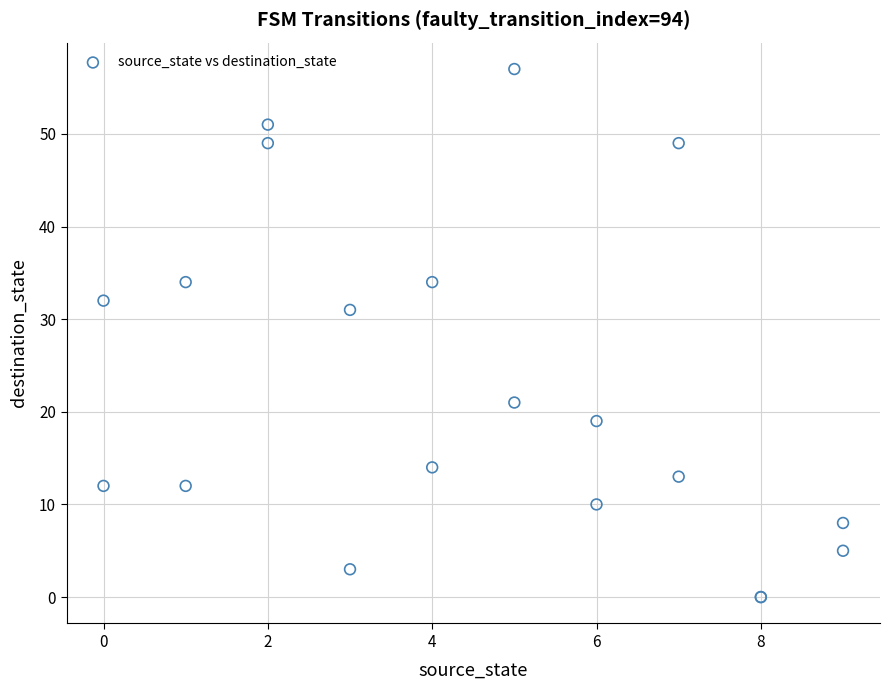

What Y value in the scatter plot is closest to 28?

31